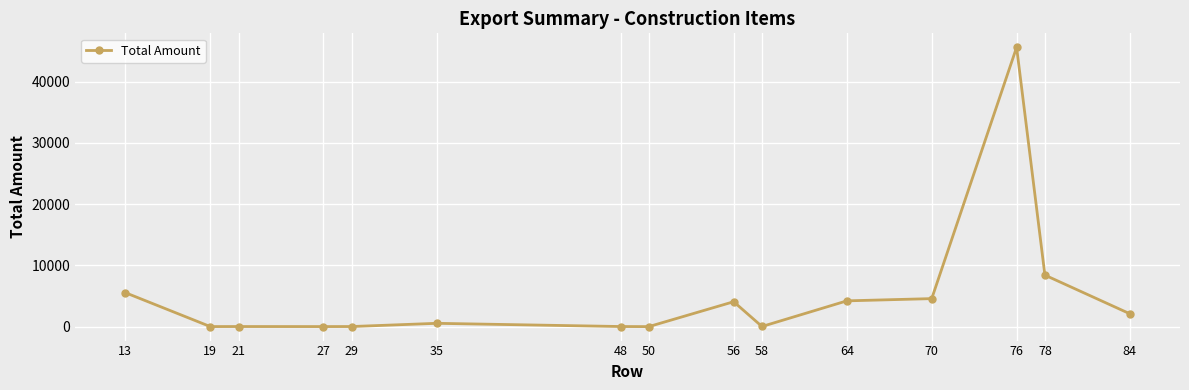

True or false: the data has more than 0 interior local peaks.

True